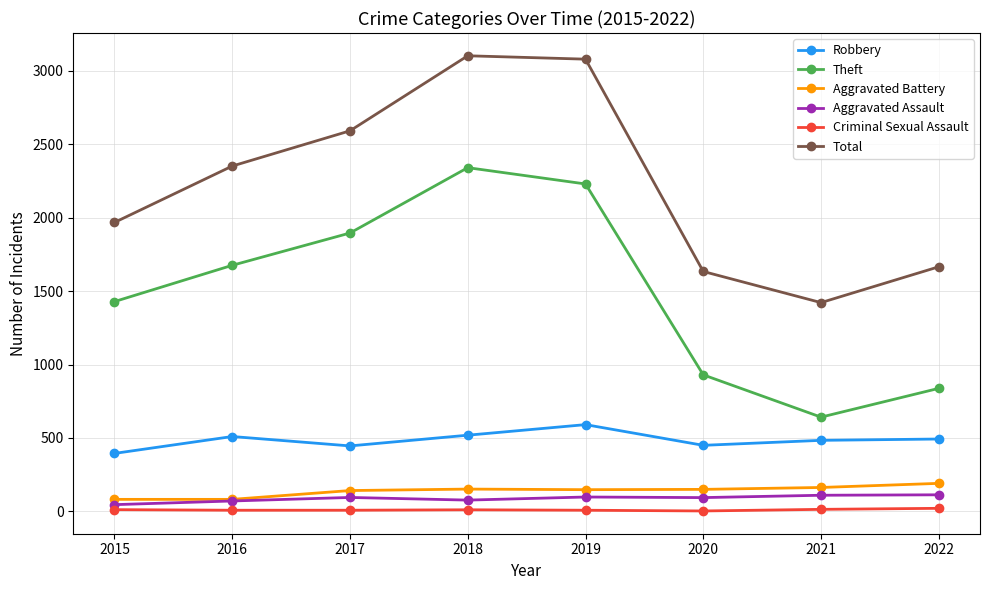

Which series changed the most between 2017 and 2018?

Total